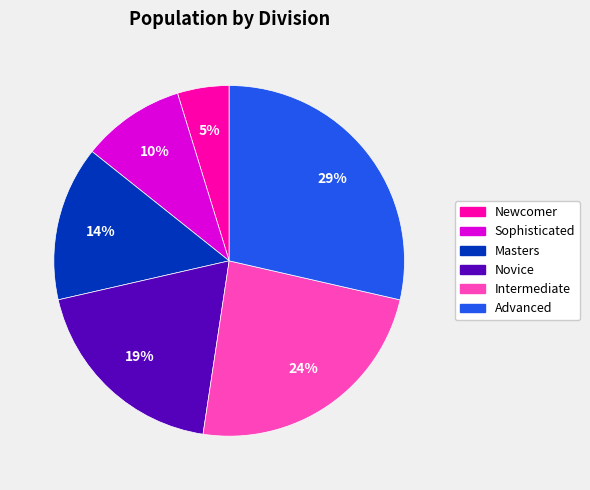

To the nearest percent, what percentage of the pie is Novice?

19%